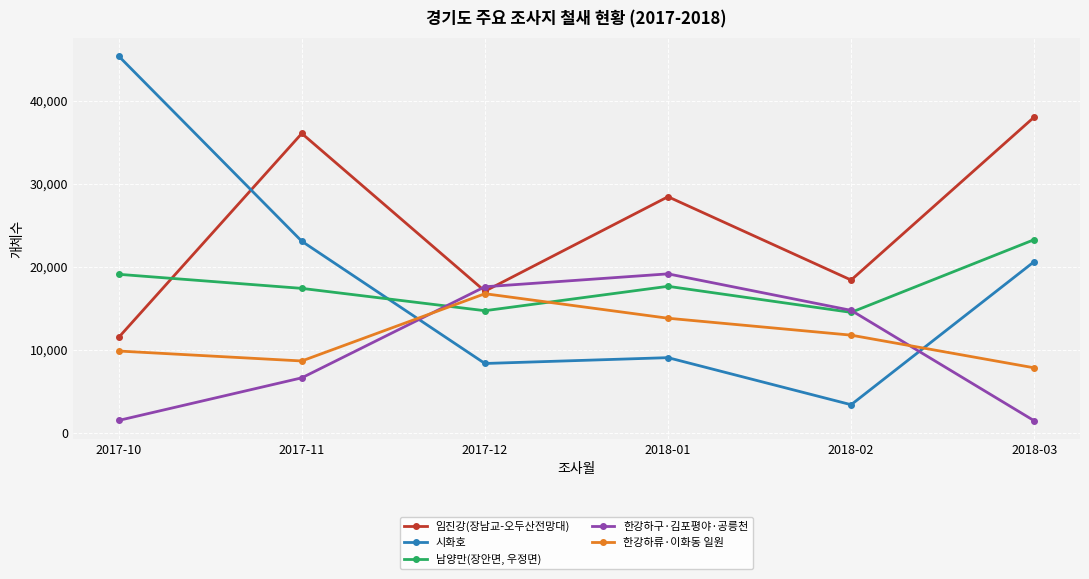

True or false: 남양만(장안면, 우정면) has a value of 14529 at 2018-02.

True